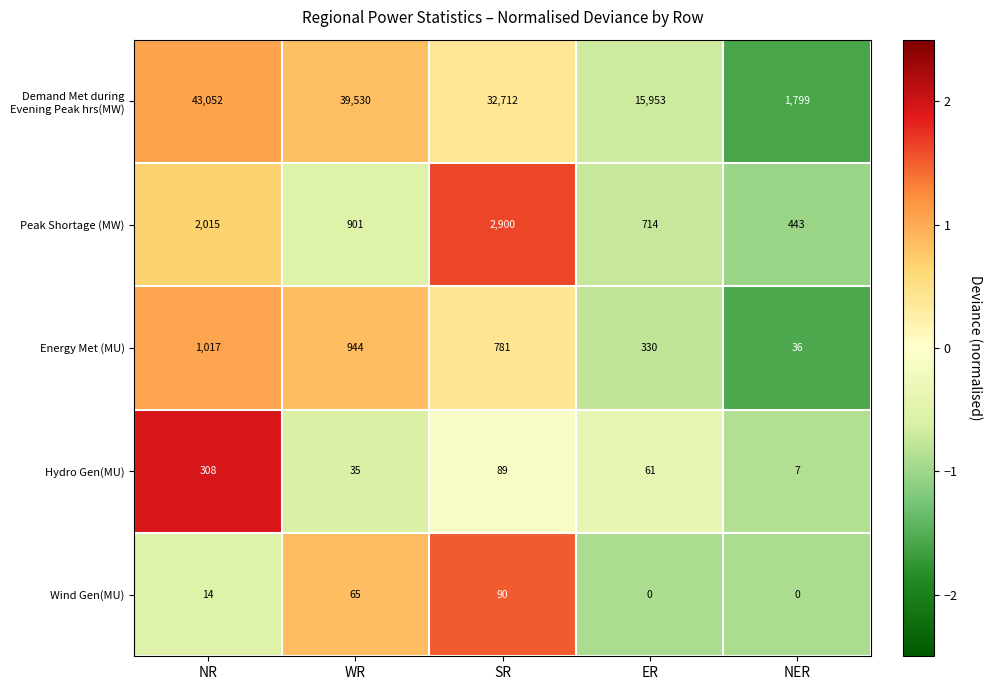

How many distinct data groups are displayed?

5